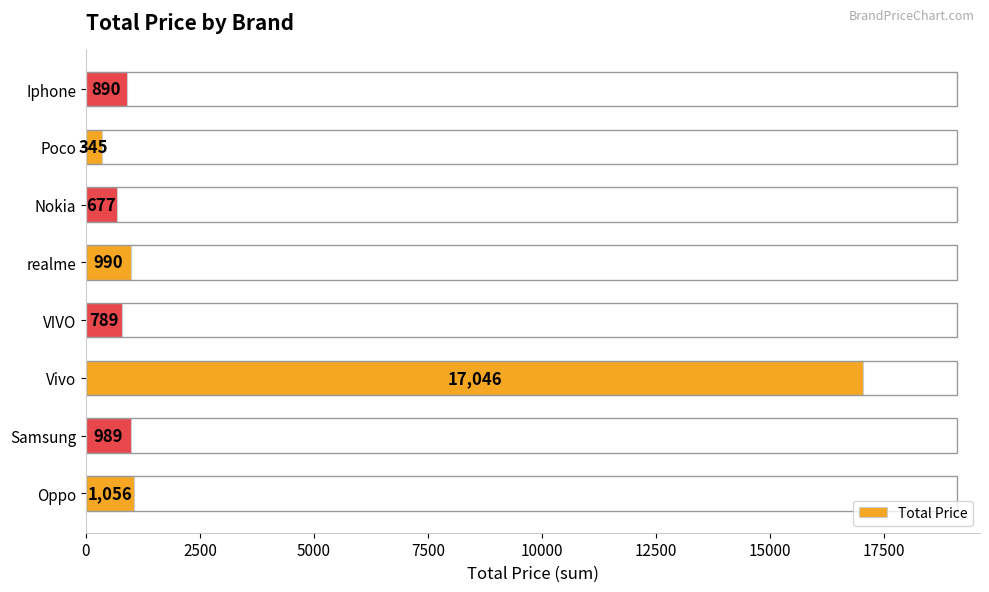

List the labels in order of value, largest first.

Vivo, Oppo, realme, Samsung, Iphone, VIVO, Nokia, Poco